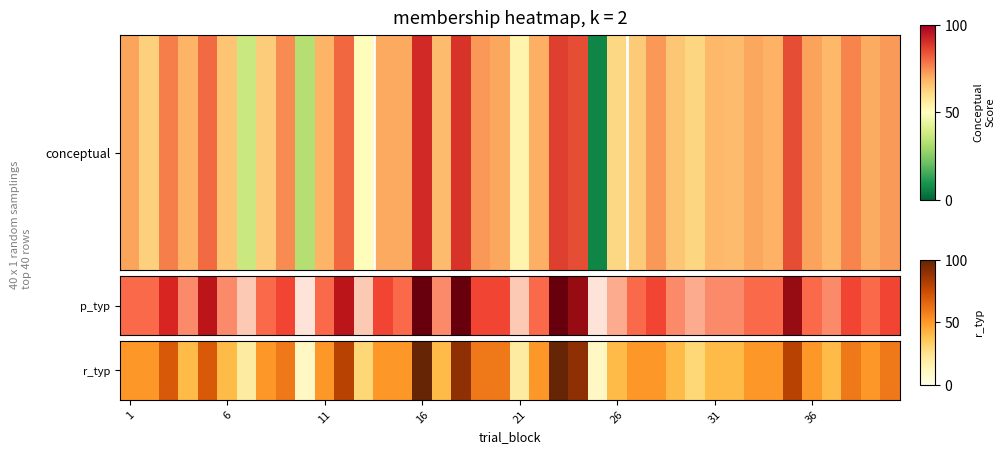

Where is the data nearest to the value 55?

1